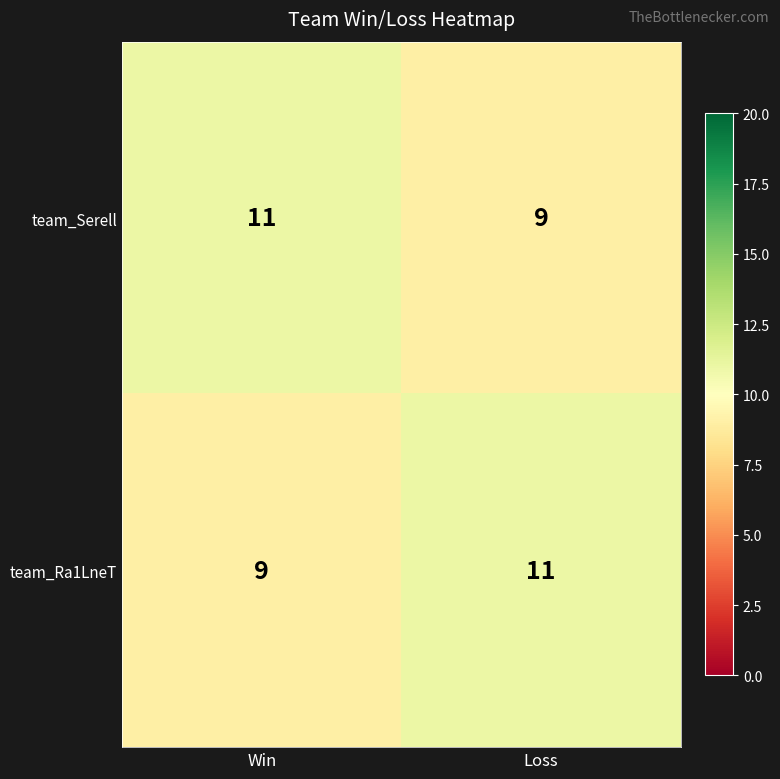

Reading left to right, what are all the values shown in this chart?

team_Serell: Win=11	Loss=9
team_Ra1LneT: Win=9	Loss=11